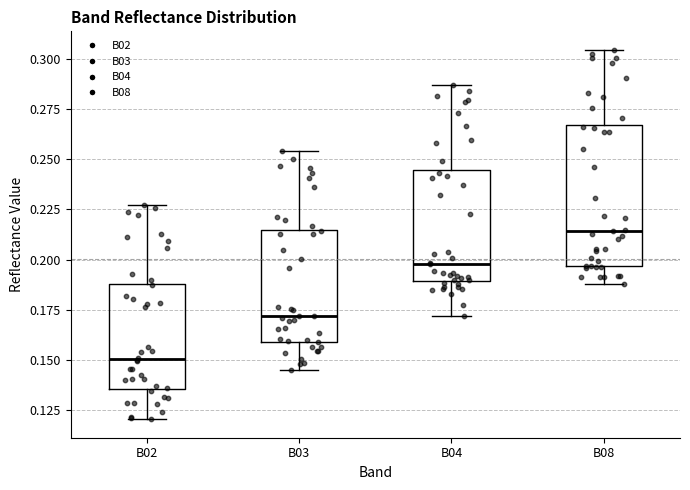

Where is the lower edge of the box for B04 on the y-axis? The values are not printed on the chart, so give them approximately, as read against the axis.

0.190